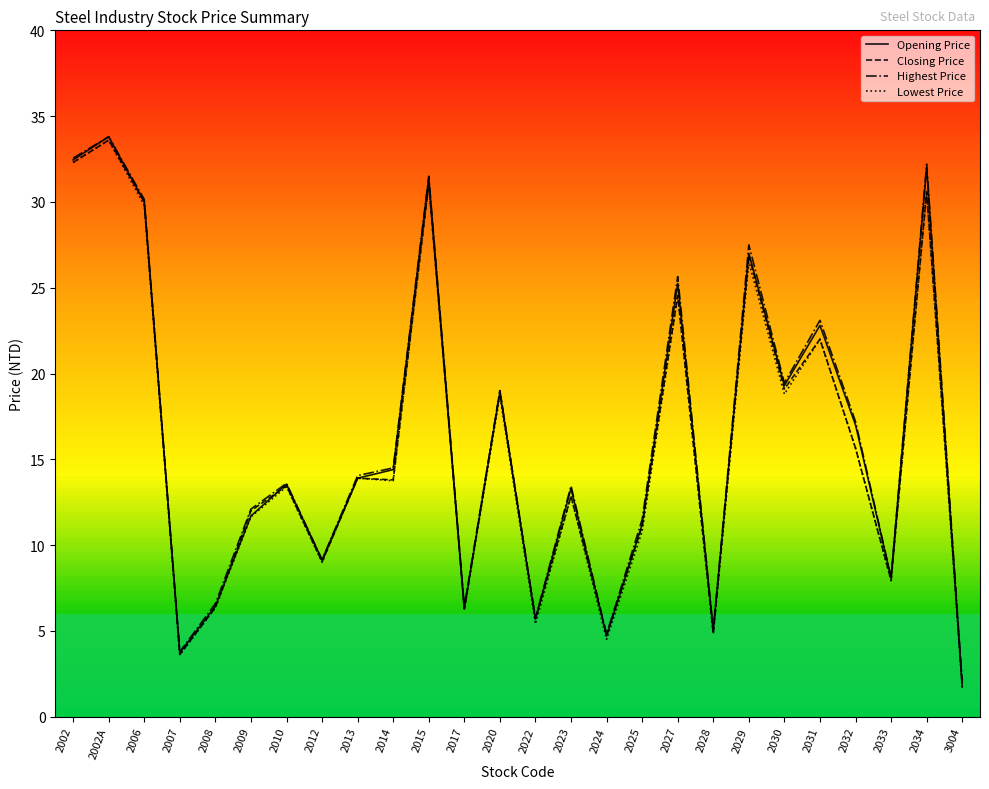

At how many categories does at least one series exceed 22?

8